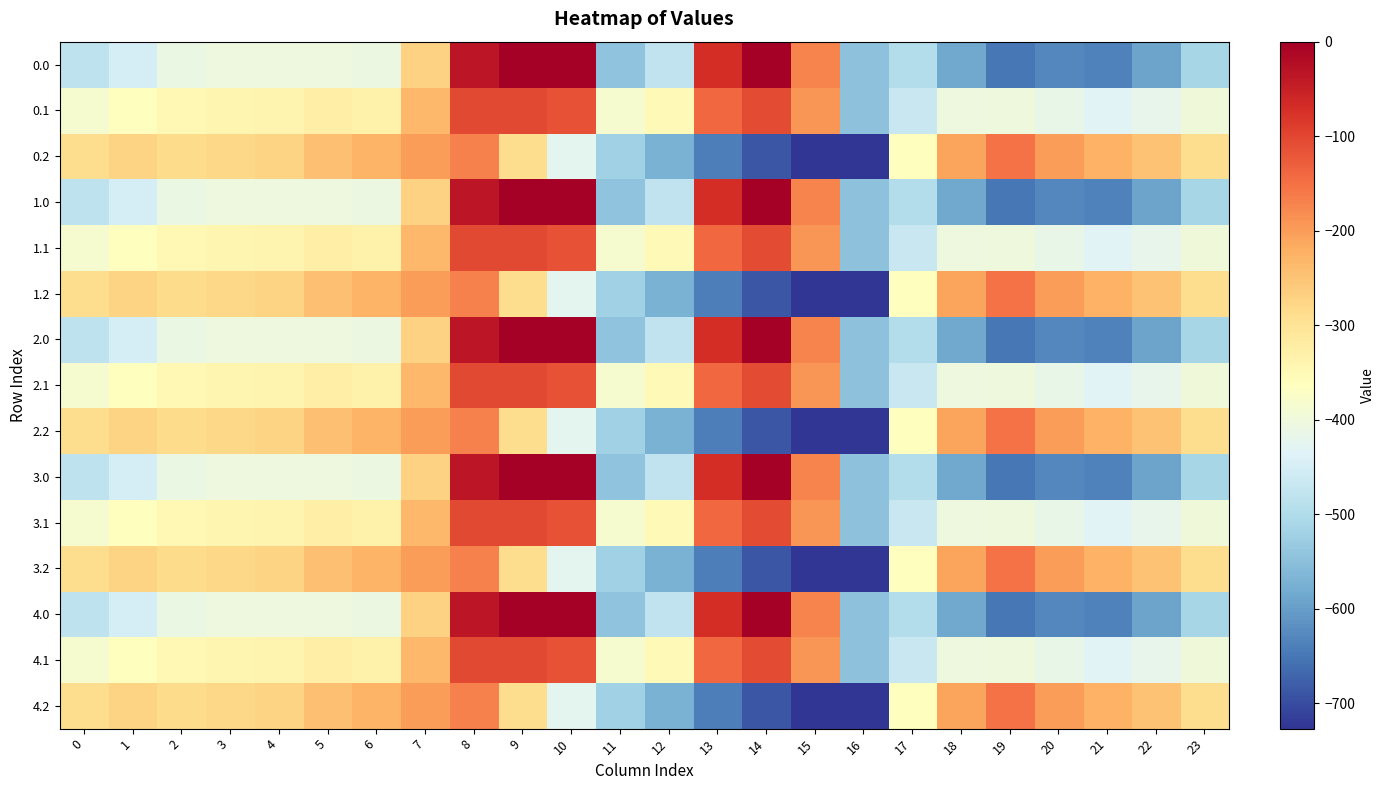

Reading left to right, extract all data points from this chart.

0.0: 0=-482.0	1=-449.5	2=-410.3	3=-404.4	4=-404.9	5=-403.8	6=-408.0	7=-270.7	8=-35.0	9=0.0	10=0.0	11=-544.3	12=-477.2	13=-70.2	14=-0.3	15=-172.8	16=-545.4	17=-494.8	18=-586.7	19=-649.2	20=-629.9	21=-638.4	22=-592.3	23=-511.3
0.1: 0=-384.6	1=-361.1	2=-347.9	3=-342.7	4=-339.6	5=-325.7	6=-332.2	7=-234.9	8=-102.3	9=-104.8	10=-114.0	11=-384.7	12=-350.8	13=-141.2	14=-105.5	15=-190.4	16=-547.3	17=-466.6	18=-405.4	19=-400.2	20=-414.5	21=-432.4	22=-419.9	23=-399.4
0.2: 0=-287.1	1=-272.7	2=-285.5	3=-281.0	4=-274.4	5=-245.0	6=-228.8	7=-199.0	8=-169.5	9=-288.5	10=-423.5	11=-520.6	12=-571.2	13=-640.4	14=-687.4	15=-725.8	16=-726.6	17=-362.4	18=-210.0	19=-151.0	20=-199.2	21=-226.4	22=-247.4	23=-287.5
1.0: 0=-482.0	1=-449.5	2=-410.3	3=-404.4	4=-404.9	5=-403.8	6=-408.0	7=-270.7	8=-35.0	9=0.0	10=0.0	11=-544.3	12=-477.2	13=-70.2	14=-0.3	15=-172.8	16=-545.4	17=-494.8	18=-586.7	19=-649.2	20=-629.9	21=-638.4	22=-592.3	23=-511.3
1.1: 0=-384.6	1=-361.1	2=-347.9	3=-342.7	4=-339.6	5=-325.7	6=-332.2	7=-234.9	8=-102.3	9=-104.8	10=-114.0	11=-384.7	12=-350.8	13=-141.2	14=-105.5	15=-190.4	16=-547.3	17=-466.6	18=-405.4	19=-400.2	20=-414.5	21=-432.4	22=-419.9	23=-399.4
1.2: 0=-287.1	1=-272.7	2=-285.5	3=-281.0	4=-274.4	5=-245.0	6=-228.8	7=-199.0	8=-169.5	9=-288.5	10=-423.5	11=-520.6	12=-571.2	13=-640.4	14=-687.4	15=-725.8	16=-726.6	17=-362.4	18=-210.0	19=-151.0	20=-199.2	21=-226.4	22=-247.4	23=-287.5
2.0: 0=-482.0	1=-449.5	2=-410.3	3=-404.4	4=-404.9	5=-403.8	6=-408.0	7=-270.7	8=-35.0	9=0.0	10=0.0	11=-544.3	12=-477.2	13=-70.2	14=-0.3	15=-172.8	16=-545.4	17=-494.8	18=-586.7	19=-649.2	20=-629.9	21=-638.4	22=-592.3	23=-511.3
2.1: 0=-384.6	1=-361.1	2=-347.9	3=-342.7	4=-339.6	5=-325.7	6=-332.2	7=-234.9	8=-102.3	9=-104.8	10=-114.0	11=-384.7	12=-350.8	13=-141.2	14=-105.5	15=-190.4	16=-547.3	17=-466.6	18=-405.4	19=-400.2	20=-414.5	21=-432.4	22=-419.9	23=-399.4
2.2: 0=-287.1	1=-272.7	2=-285.5	3=-281.0	4=-274.4	5=-245.0	6=-228.8	7=-199.0	8=-169.5	9=-288.5	10=-423.5	11=-520.6	12=-571.2	13=-640.4	14=-687.4	15=-725.8	16=-726.6	17=-362.4	18=-210.0	19=-151.0	20=-199.2	21=-226.4	22=-247.4	23=-287.5
3.0: 0=-482.0	1=-449.5	2=-410.3	3=-404.4	4=-404.9	5=-403.8	6=-408.0	7=-270.7	8=-35.0	9=0.0	10=0.0	11=-544.3	12=-477.2	13=-70.2	14=-0.3	15=-172.8	16=-545.4	17=-494.8	18=-586.7	19=-649.2	20=-629.9	21=-638.4	22=-592.3	23=-511.3
3.1: 0=-384.6	1=-361.1	2=-347.9	3=-342.7	4=-339.6	5=-325.7	6=-332.2	7=-234.9	8=-102.3	9=-104.8	10=-114.0	11=-384.7	12=-350.8	13=-141.2	14=-105.5	15=-190.4	16=-547.3	17=-466.6	18=-405.4	19=-400.2	20=-414.5	21=-432.4	22=-419.9	23=-399.4
3.2: 0=-287.1	1=-272.7	2=-285.5	3=-281.0	4=-274.4	5=-245.0	6=-228.8	7=-199.0	8=-169.5	9=-288.5	10=-423.5	11=-520.6	12=-571.2	13=-640.4	14=-687.4	15=-725.8	16=-726.6	17=-362.4	18=-210.0	19=-151.0	20=-199.2	21=-226.4	22=-247.4	23=-287.5
4.0: 0=-482.0	1=-449.5	2=-410.3	3=-404.4	4=-404.9	5=-403.8	6=-408.0	7=-270.7	8=-35.0	9=0.0	10=0.0	11=-544.3	12=-477.2	13=-70.2	14=-0.3	15=-172.8	16=-545.4	17=-494.8	18=-586.7	19=-649.2	20=-629.9	21=-638.4	22=-592.3	23=-511.3
4.1: 0=-384.6	1=-361.1	2=-347.9	3=-342.7	4=-339.6	5=-325.7	6=-332.2	7=-234.9	8=-102.3	9=-104.8	10=-114.0	11=-384.7	12=-350.8	13=-141.2	14=-105.5	15=-190.4	16=-547.3	17=-466.6	18=-405.4	19=-400.2	20=-414.5	21=-432.4	22=-419.9	23=-399.4
4.2: 0=-287.1	1=-272.7	2=-285.5	3=-281.0	4=-274.4	5=-245.0	6=-228.8	7=-199.0	8=-169.5	9=-288.5	10=-423.5	11=-520.6	12=-571.2	13=-640.4	14=-687.4	15=-725.8	16=-726.6	17=-362.4	18=-210.0	19=-151.0	20=-199.2	21=-226.4	22=-247.4	23=-287.5